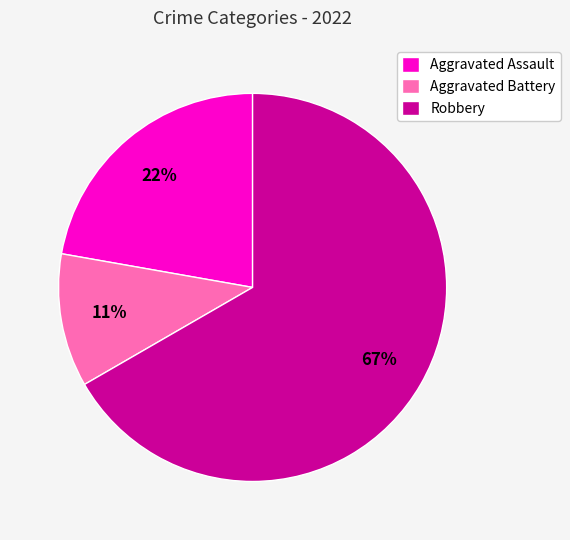

Is the sum of Aggravated Assault and Aggravated Battery greater than half?

No